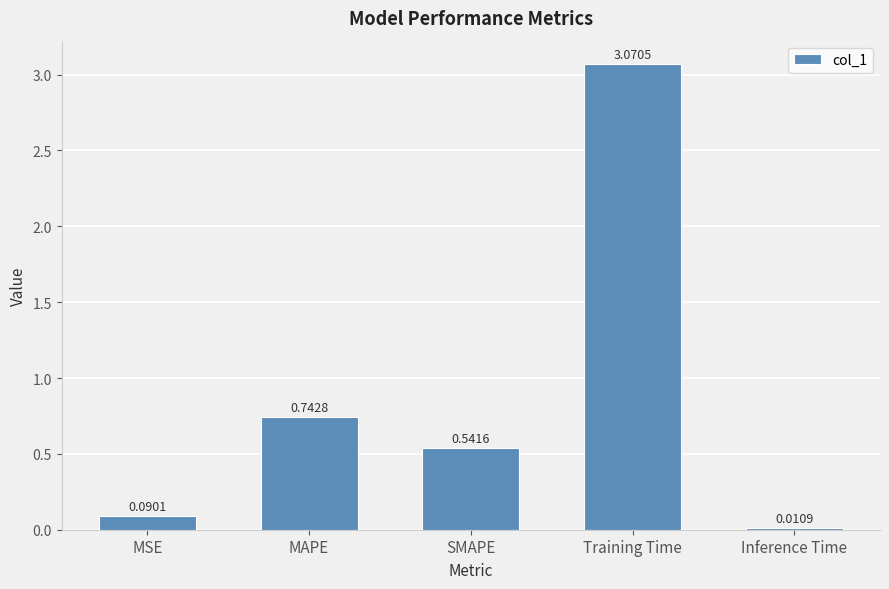

Which category has the lowest value across all series?

Inference Time